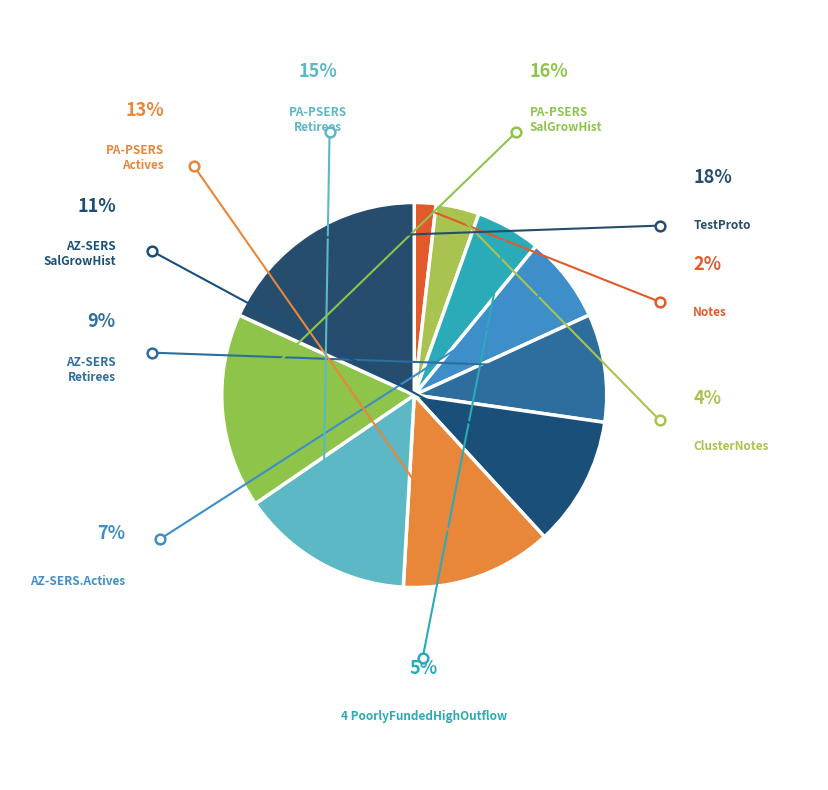

How many slices are in this pie chart?

10